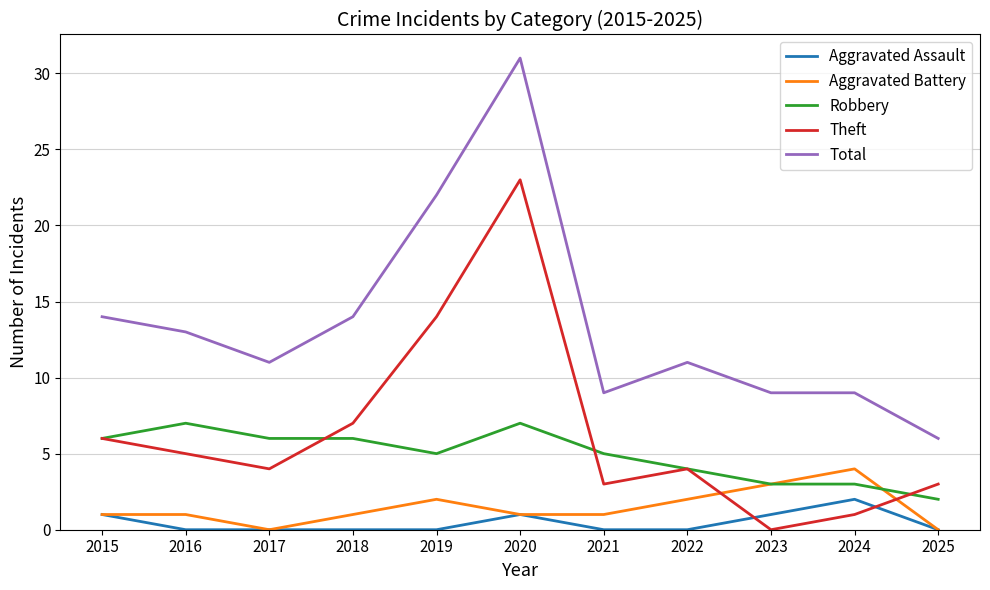

What is the difference between the second highest and second lowest values in the Robbery series?

4